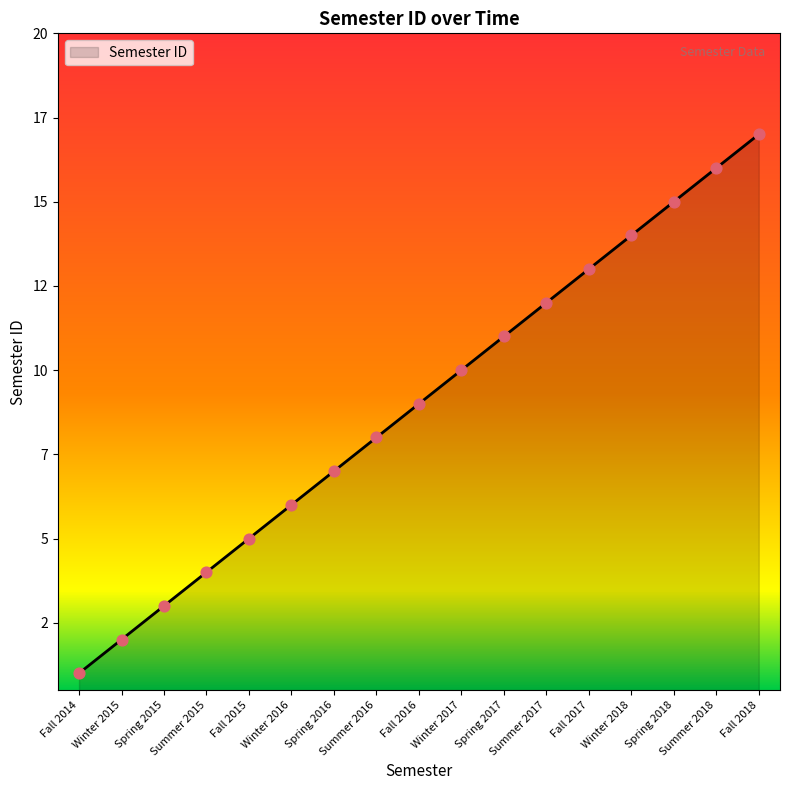

Does the chart have visible grid lines?

No